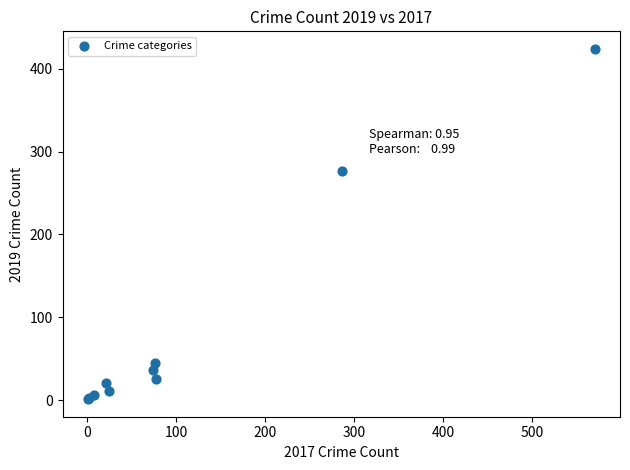

What Y value in the scatter plot is closest to 212?

277